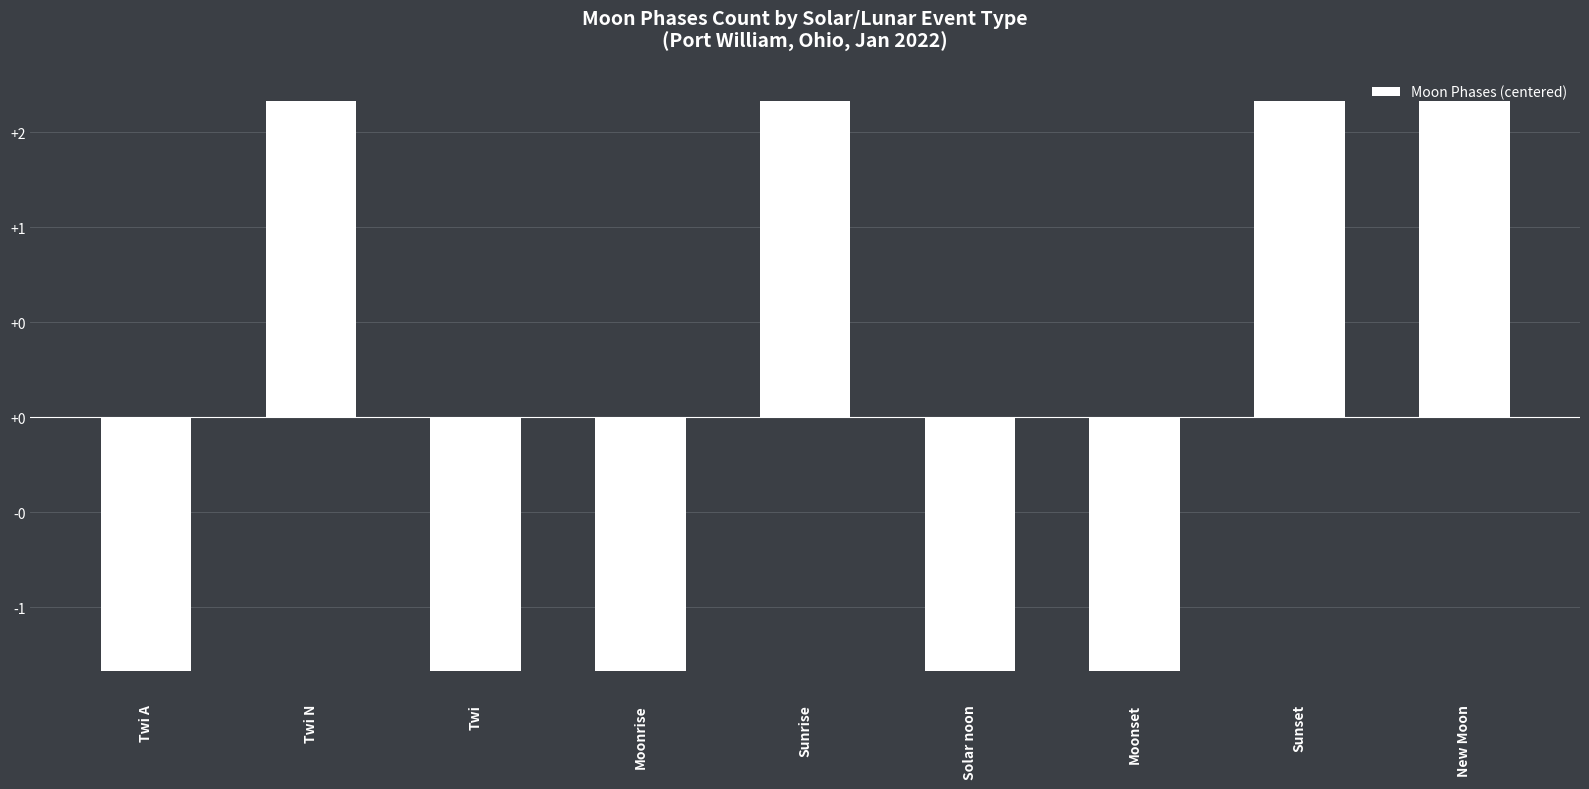

Reading left to right, list all the values displayed in this chart.

Twi A=-1.3	Twi N=1.7	Twi=-1.3	Moonrise=-1.3	Sunrise=1.7	Solar noon=-1.3	Moonset=-1.3	Sunset=1.7	New Moon=1.7